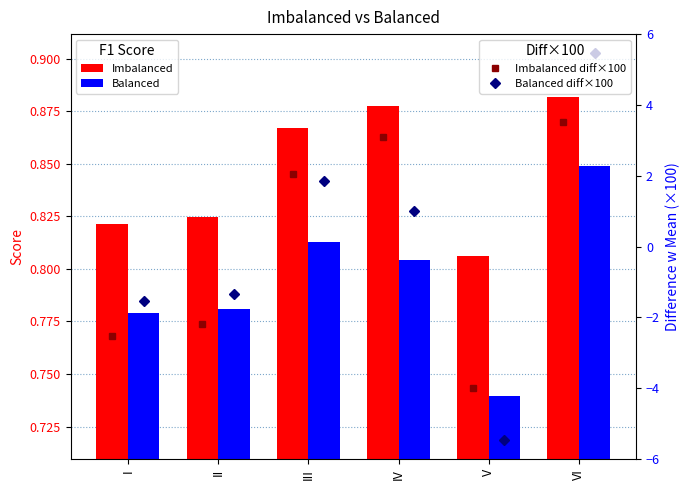

What is the difference between the Imbalanced diff×100 values at II and III?

4.2